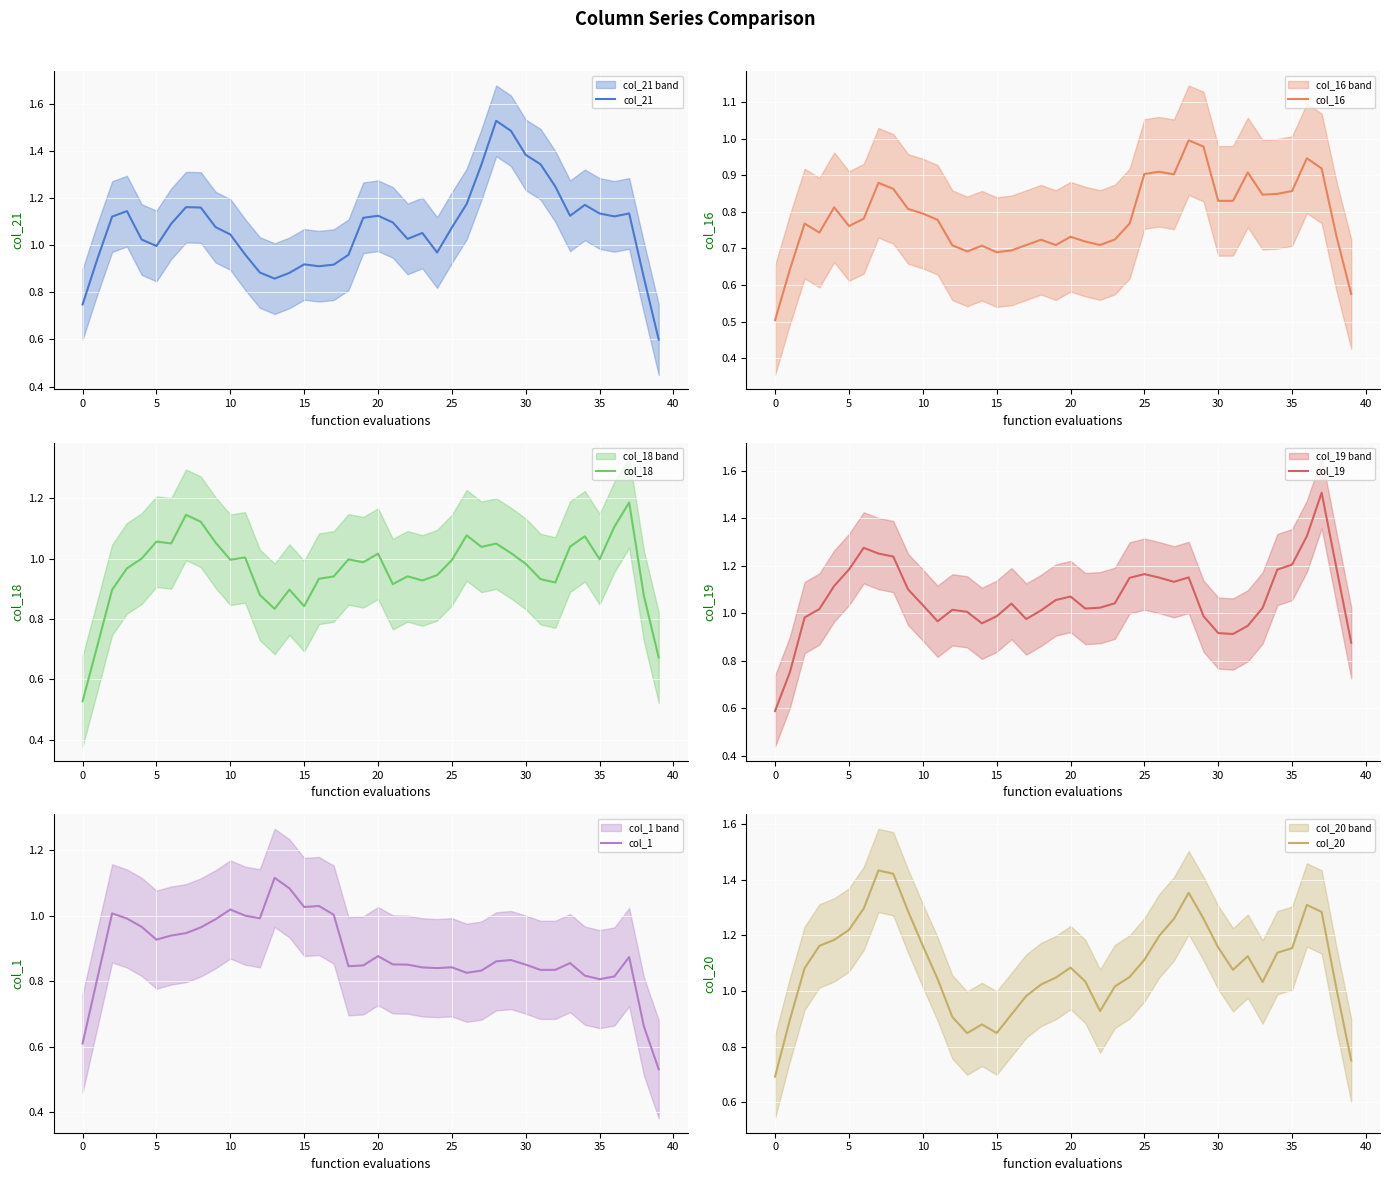

In col_19, how many points are higher than both neighbors (excluding endpoints)?

7